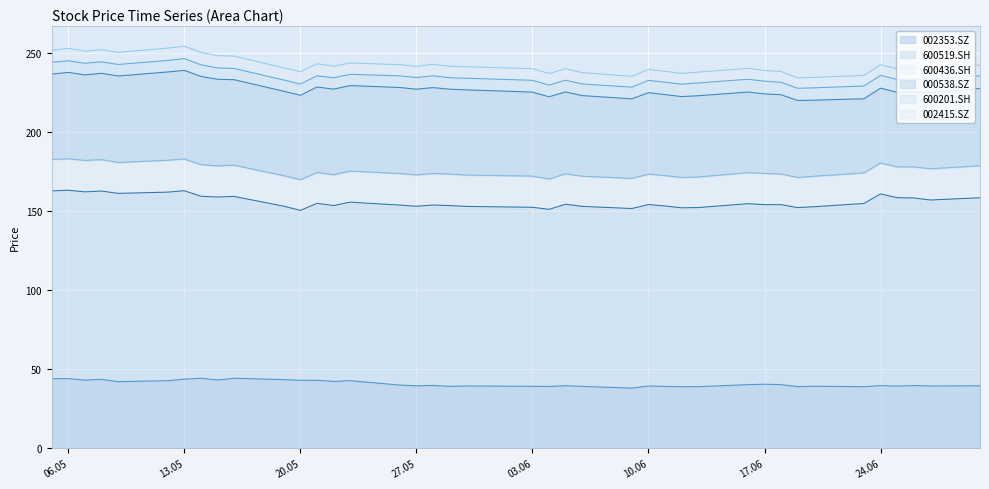

Reading left to right, transcribe all the data shown in this chart.

002353.SZ: 43.9	44.0	43.0	43.5	42.1	42.7	43.7	44.2	43.1	44.2	43.4	42.9	42.9	42.2	42.7	39.9	39.4	39.7	39.1	39.3	39.1	39.0	39.5	39.1	38.0	39.3	39.1	38.9	38.9	40.2	40.5	40.2	38.9	39.2	38.9	39.6	39.3	39.6	39.4	39.4
600519.SH: 118.7	119.1	119.0	119.0	118.9	119.2	119.0	115.0	115.6	114.9	109.6	107.4	111.8	111.1	112.8	113.7	113.4	114.0	114.2	113.5	113.1	111.9	114.6	113.7	113.5	114.6	114.0	113.0	113.2	114.3	113.4	113.7	113.1	113.4	115.7	121.1	119.0	118.5	117.5	118.8
600436.SH: 19.8	19.9	19.9	19.8	19.5	20.2	20.0	20.0	19.7	19.8	19.3	19.4	19.5	19.5	19.6	20.0	19.8	19.9	19.9	19.8	19.7	19.2	19.3	19.0	19.1	19.2	19.2	19.1	19.3	19.6	19.7	19.4	19.0	19.3	19.3	19.5	19.5	19.6	19.8	20.2
000538.SZ: 54.0	54.6	54.0	54.6	54.7	55.8	56.0	55.8	54.7	54.0	53.3	53.4	54.0	54.1	54.0	54.3	54.2	54.2	53.6	53.8	53.1	52.0	51.7	50.9	50.3	51.5	51.2	51.1	51.3	50.9	50.3	50.1	48.6	48.1	46.9	47.2	47.1	47.3	48.3	48.9
600201.SH: 7.5	7.3	7.3	7.3	7.3	7.3	7.5	7.3	7.2	7.1	7.1	7.1	7.1	7.2	7.1	7.4	7.4	7.4	7.3	7.3	7.5	7.4	7.4	7.4	7.4	7.8	7.8	7.8	8.1	8.1	8.0	7.9	7.7	7.8	8.0	8.1	8.1	8.1	8.1	8.0
002415.SZ: 7.6	7.8	7.6	7.7	7.7	7.8	7.8	7.8	7.7	7.8	7.7	7.8	7.6	7.3	7.1	7.0	7.1	7.3	7.2	7.2	7.3	7.3	7.2	7.2	6.8	6.9	6.9	6.8	6.8	6.9	6.7	6.8	6.5	6.6	6.6	6.7	6.8	6.8	6.8	6.8